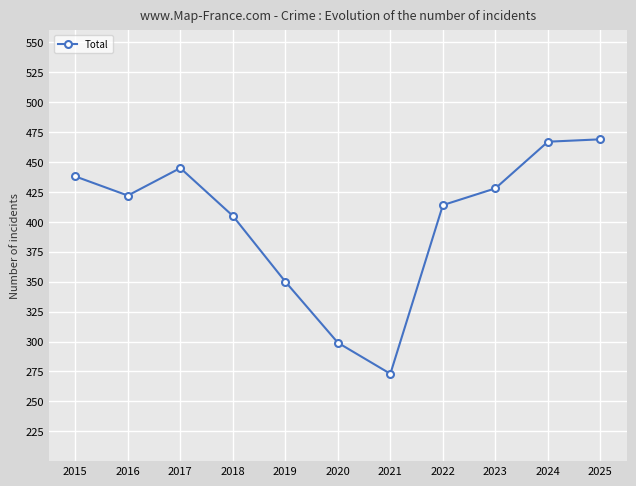

Where is the first local minimum?

2016